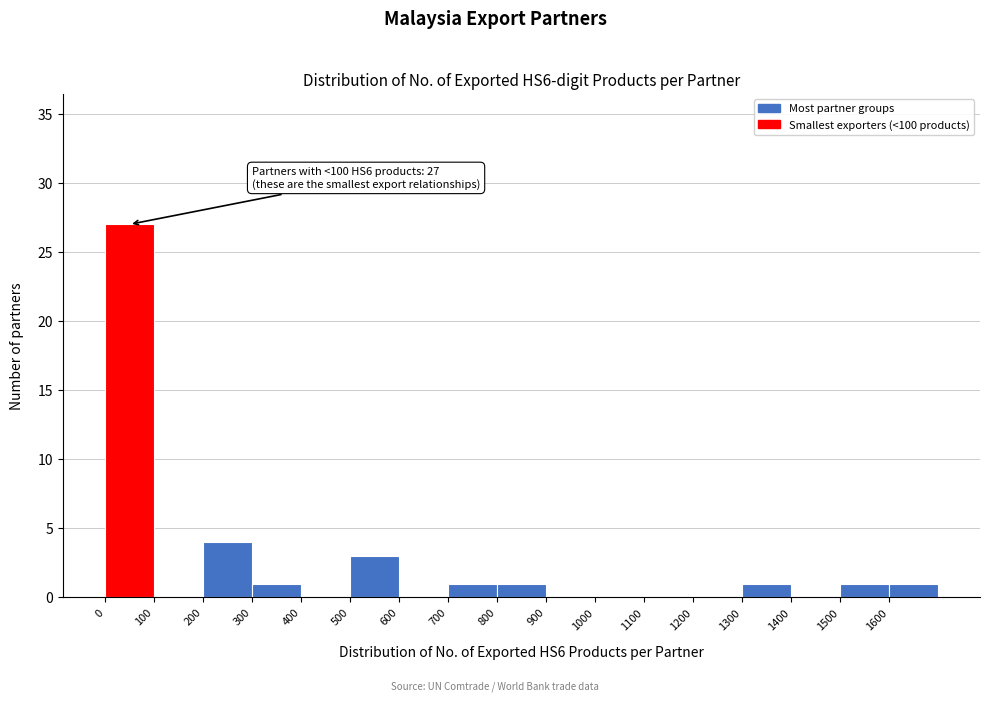

Which range on the x-axis has the tallest bar?

0 to 100